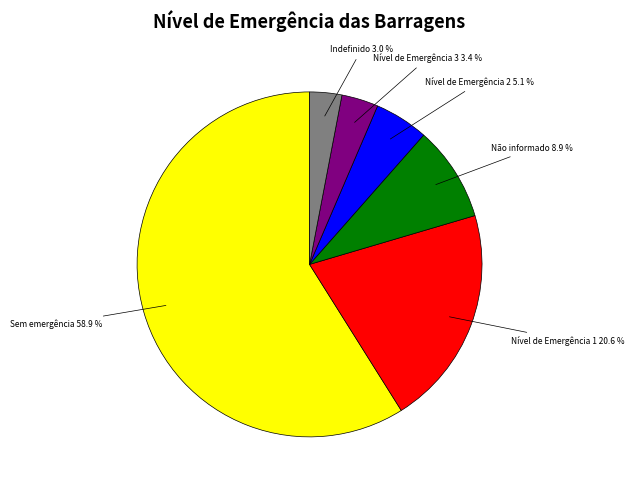

Which slice is the largest?

Sem emergência